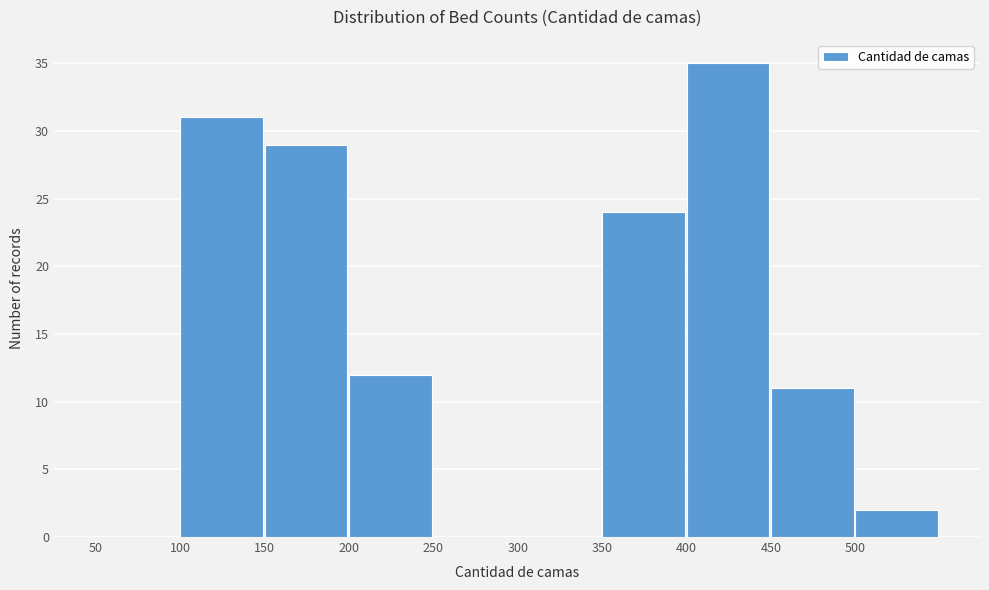

Reading left to right, list every bar in this chart as the range it spans on the x-axis followed by its height. The values are not printed on the chart, so give them approximately, as read against the axis.

50 to 100: 0
100 to 150: 31
150 to 200: 29
200 to 250: 12
250 to 300: 0
300 to 350: 0
350 to 400: 24
400 to 450: 35
450 to 500: 11
500 to 550: 2